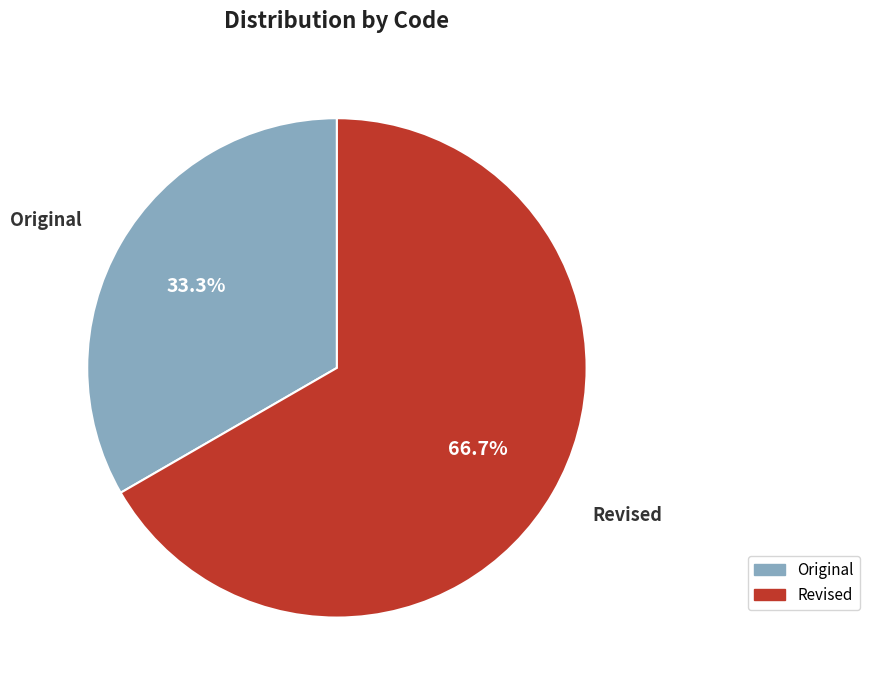

Between Revised and Original, which is larger?

Revised